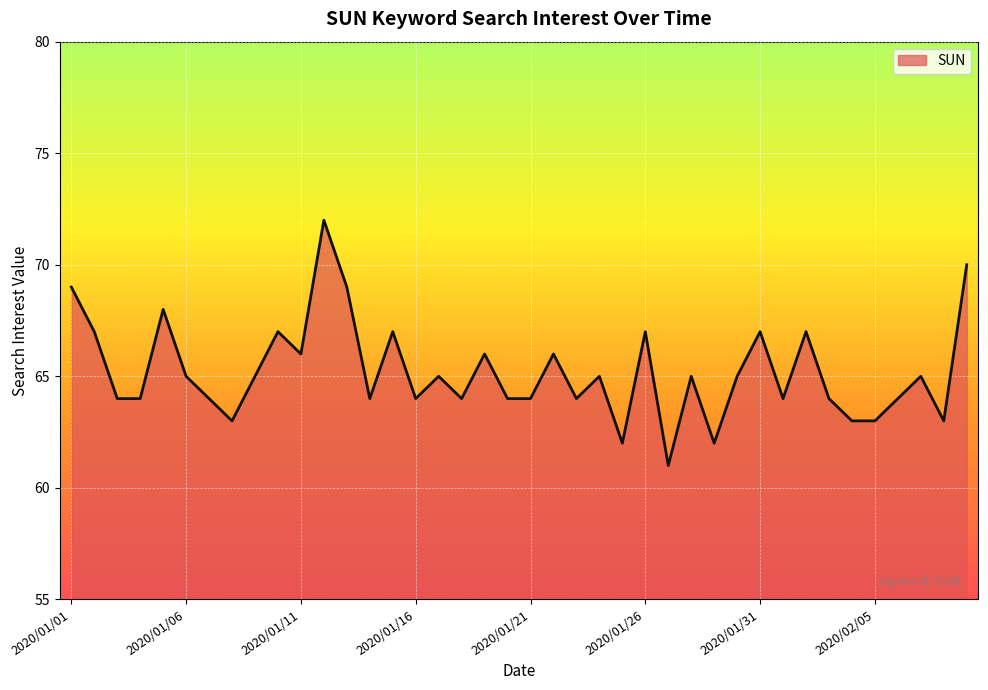

What is the difference between the maximum and minimum values?

11